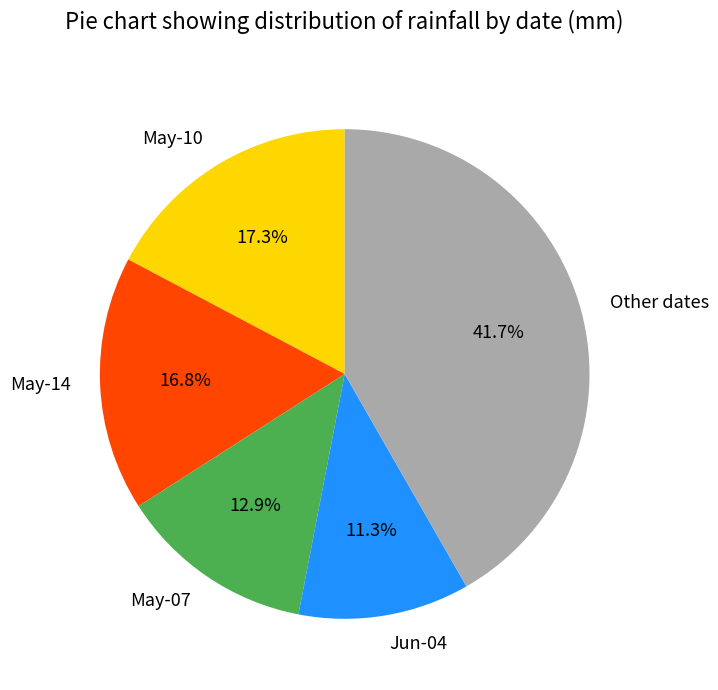

How many segments does this pie chart have?

5